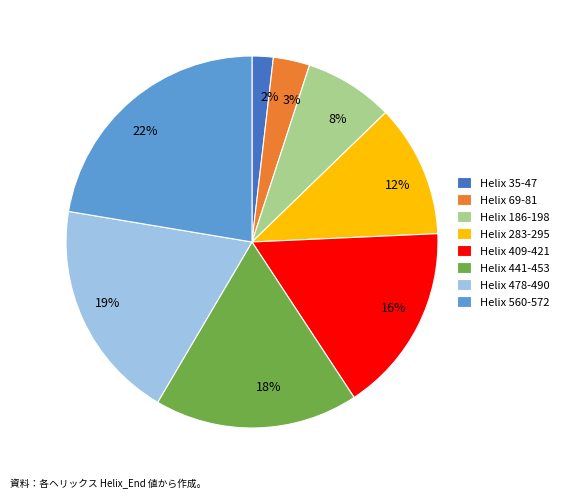

Is 16% the majority of the pie?

No